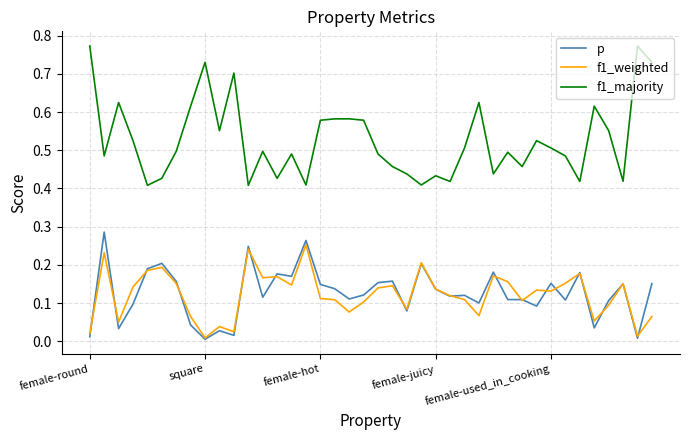

True or false: f1_weighted and f1_majority intersect in this chart.

False